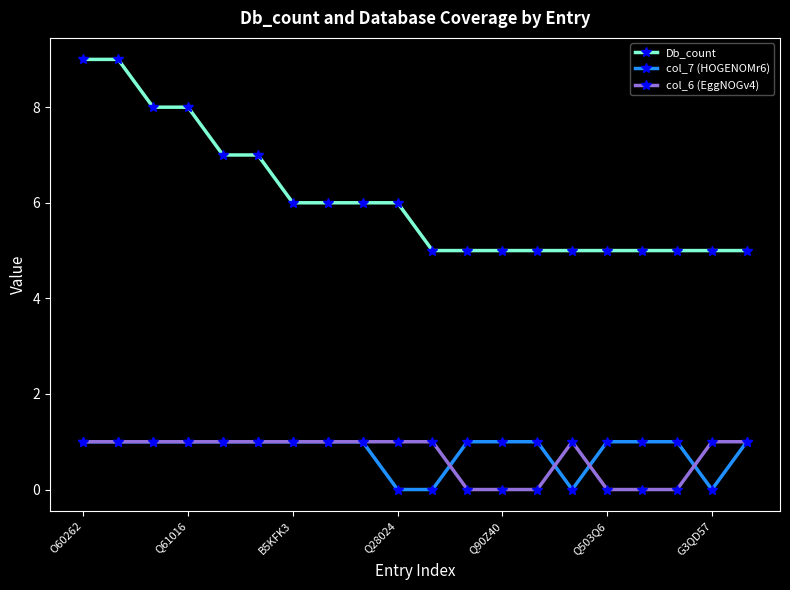

How many data points does each series have?

20